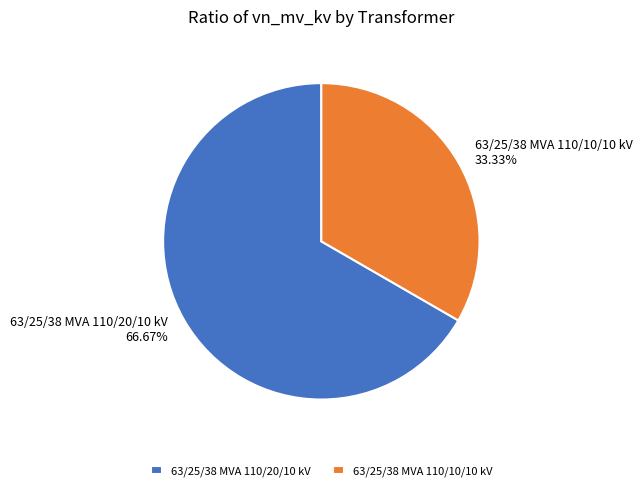

True or false: 63/25/38 MVA 110/20/10 kV accounts for 67% of the total.

True